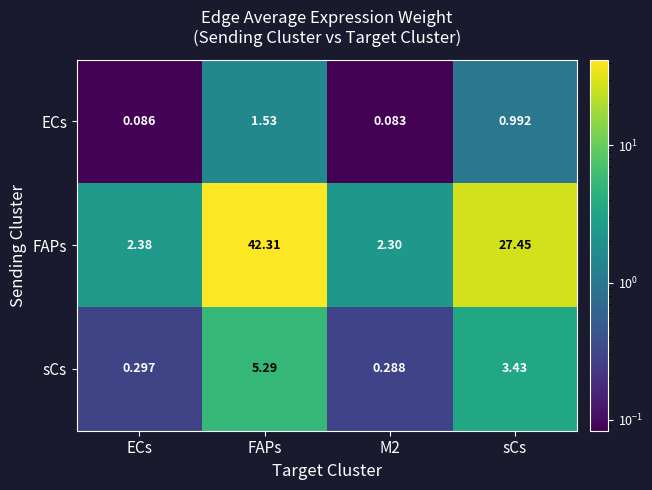

Which series has the widest spread of values?

FAPs